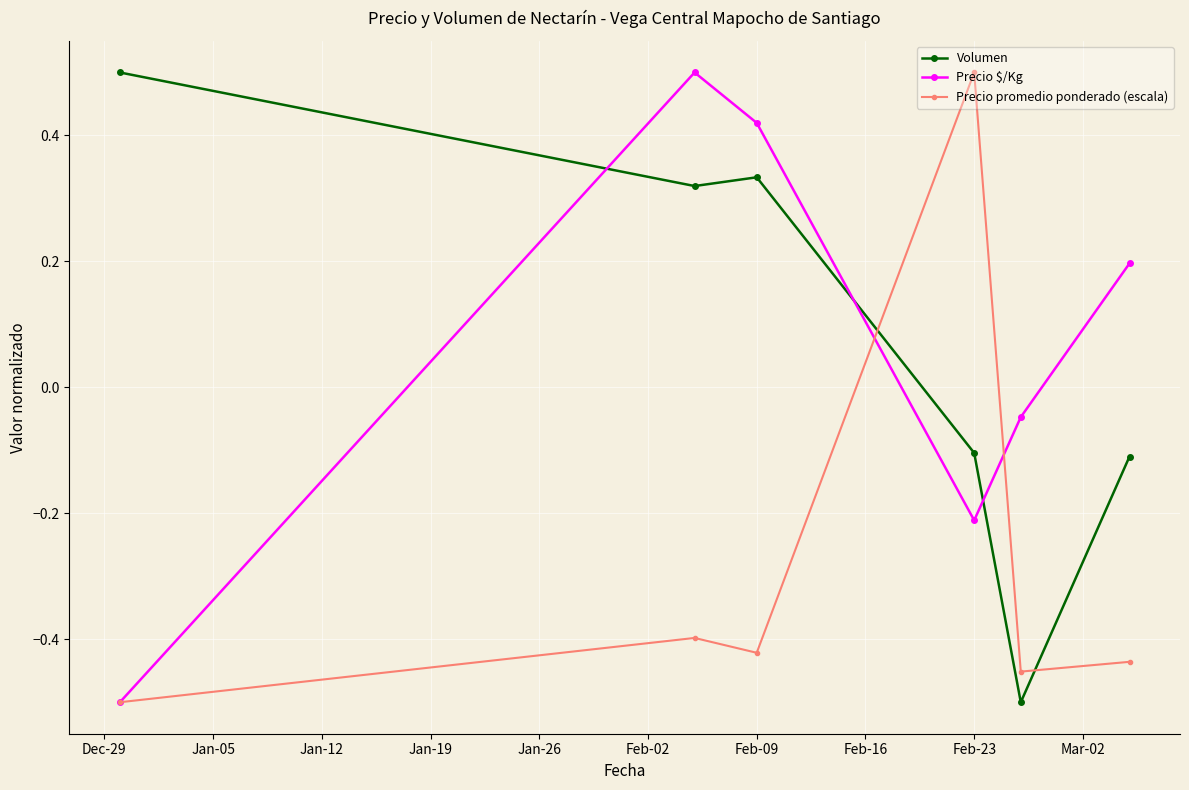

What is the maximum value shown in the chart?

0.5